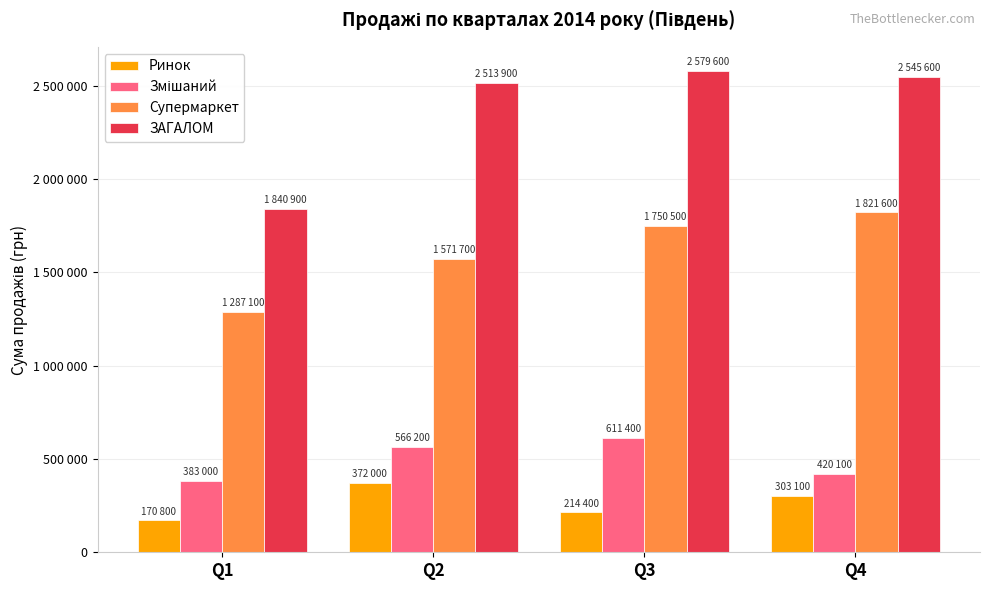

Where does the Супермаркет series first go above 1750500?

Q4